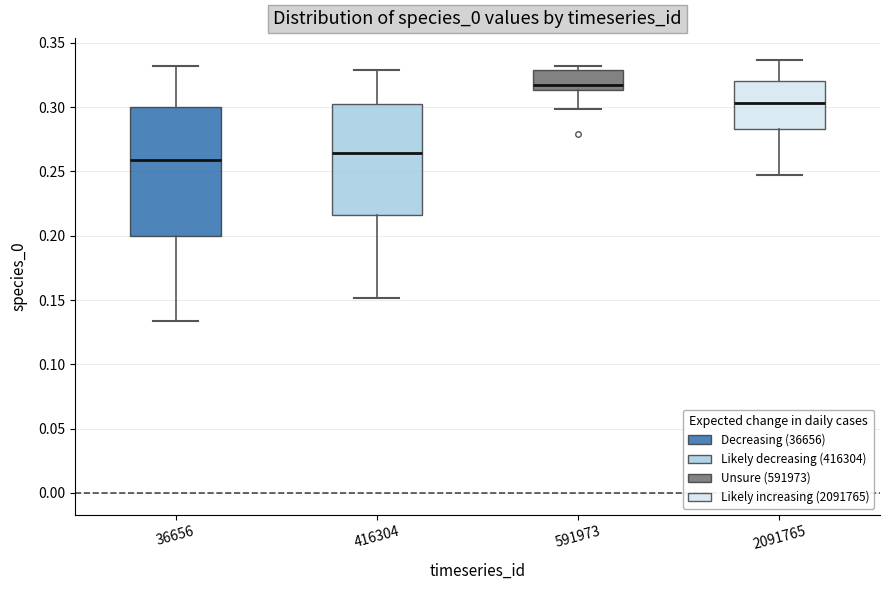

Where is the lower edge of the box at x = 591973 on the y-axis? The values are not printed on the chart, so give them approximately, as read against the axis.

0.315